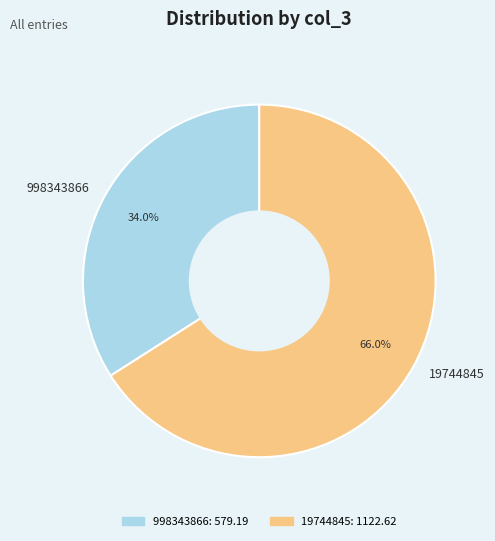

What percentage is the 998343866 slice, to the nearest percent?

34%